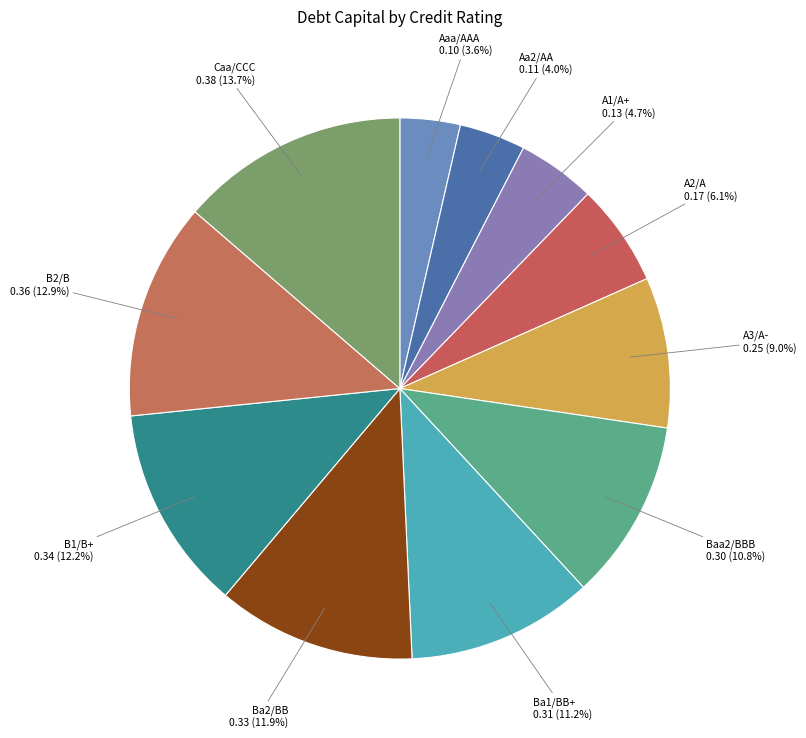

To the nearest percent, what is the difference between the largest and smallest slice percentages?

10%